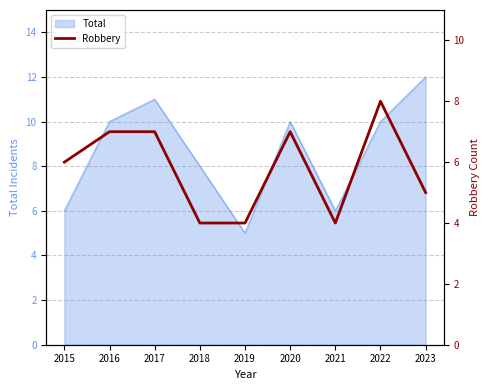

Reading right to left, transcribe all the data shown in this chart.

5	8	4	7	4	4	7	7	6